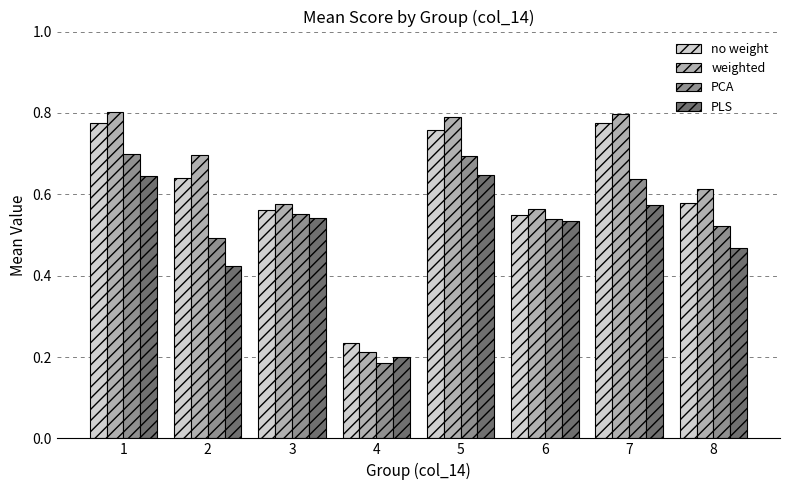

At how many categories does at least one series exceed 0?

8